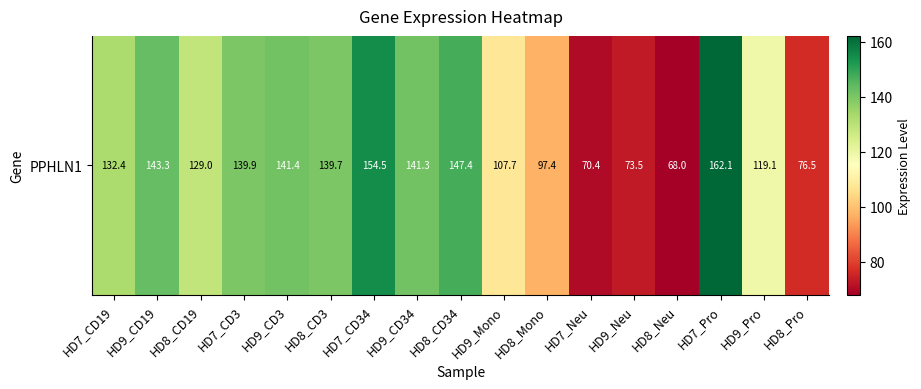

Where is the data nearest to the value 115?

HD9_Pro